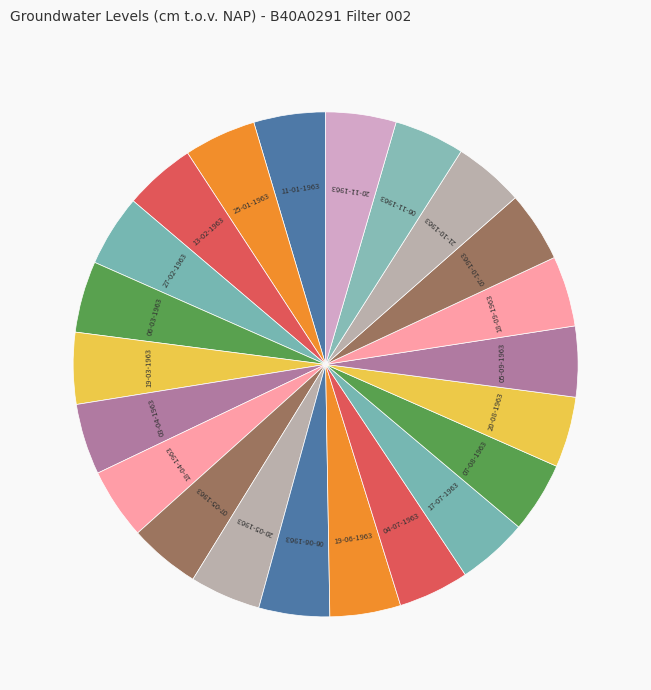

Combined, do 07-05-1963 and 20-11-1963 account for over 50%?

No